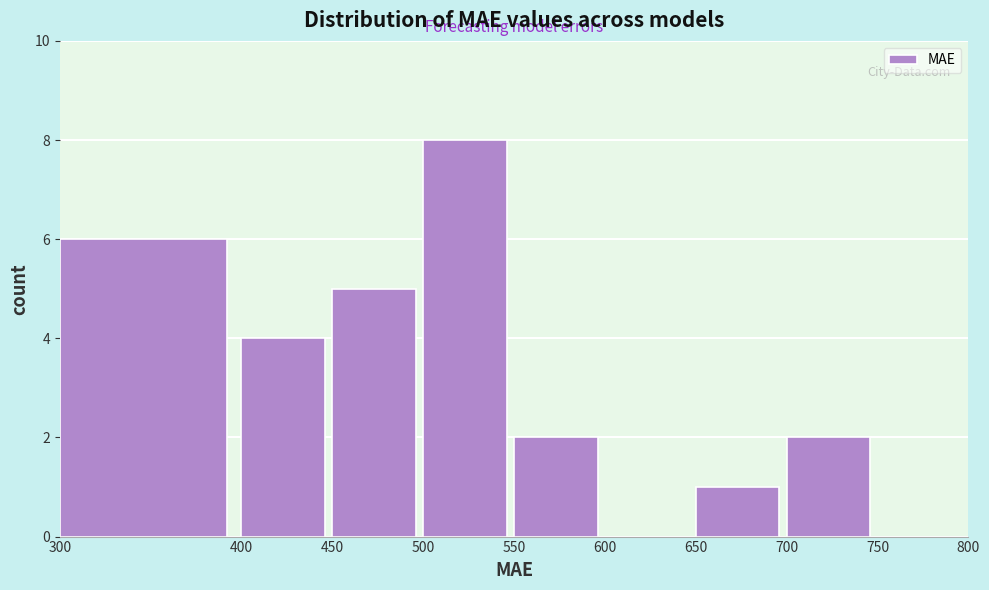

Reading left to right, transcribe this chart: for each bar, give the range it covers on the x-axis and its height. The values are not printed on the chart, so give them approximately, as read against the axis.

300 to 400: 6
400 to 450: 4
450 to 500: 5
500 to 550: 8
550 to 600: 2
600 to 650: 0
650 to 700: 1
700 to 750: 2
750 to 800: 0